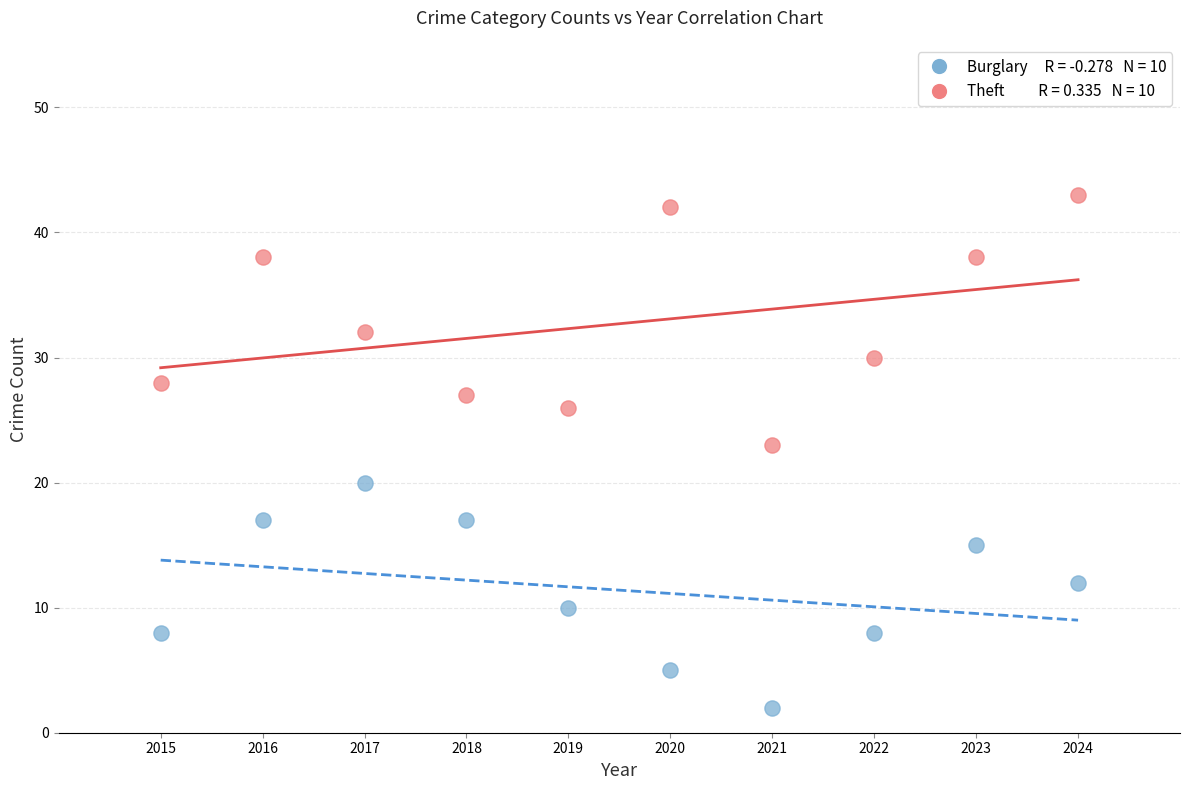

Across all data points, what is the range of Y values (max minus min)?

41